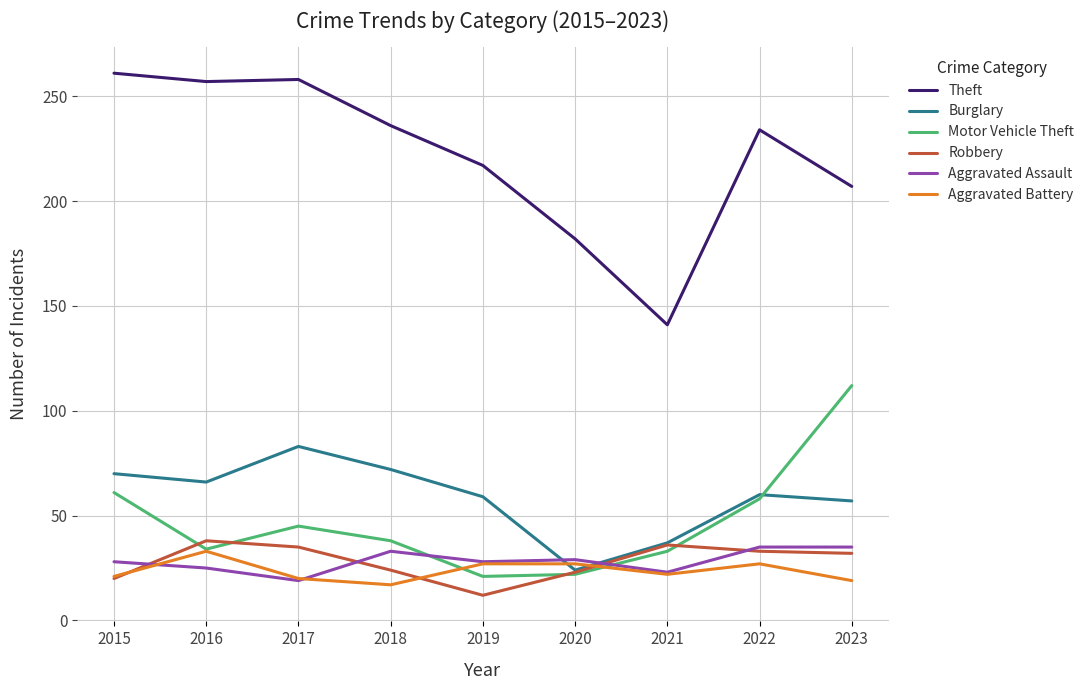

What are all the series names shown in the legend?

Theft, Burglary, Motor Vehicle Theft, Robbery, Aggravated Assault, Aggravated Battery